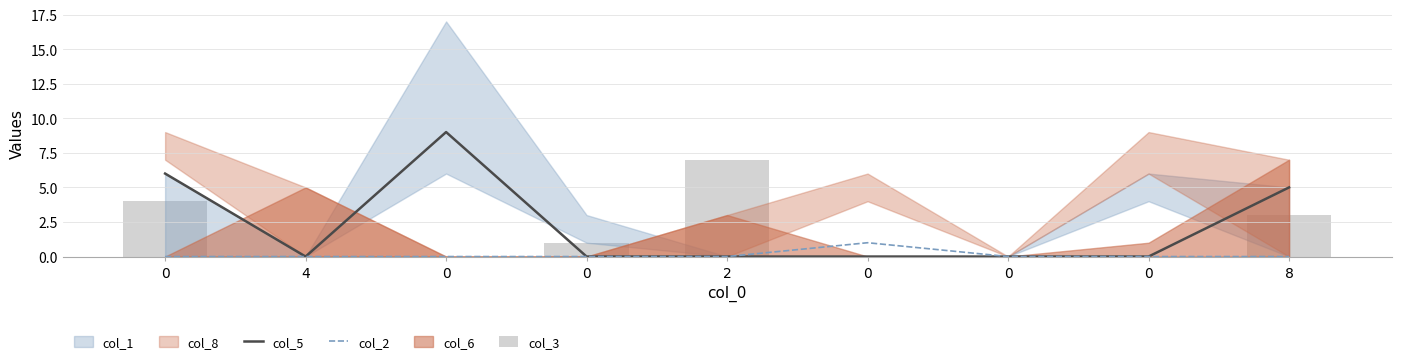

Reading left to right, list all the values displayed in this chart.

col_5: 0=6	4=0	0=9	0=0	2=0	0=0	0=0	0=0	8=5
col_2: 0=0	4=0	0=0	0=0	2=0	0=1	0=0	0=0	8=0
col_3: 0=4	4=0	0=0	0=1	2=7	0=0	0=0	0=0	8=3